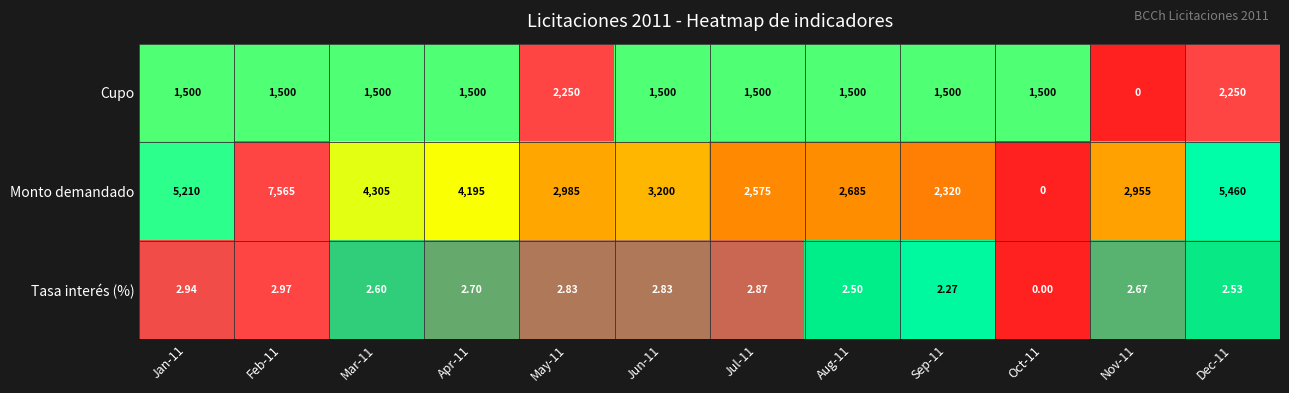

Which category has the highest value across all series?

Feb-11